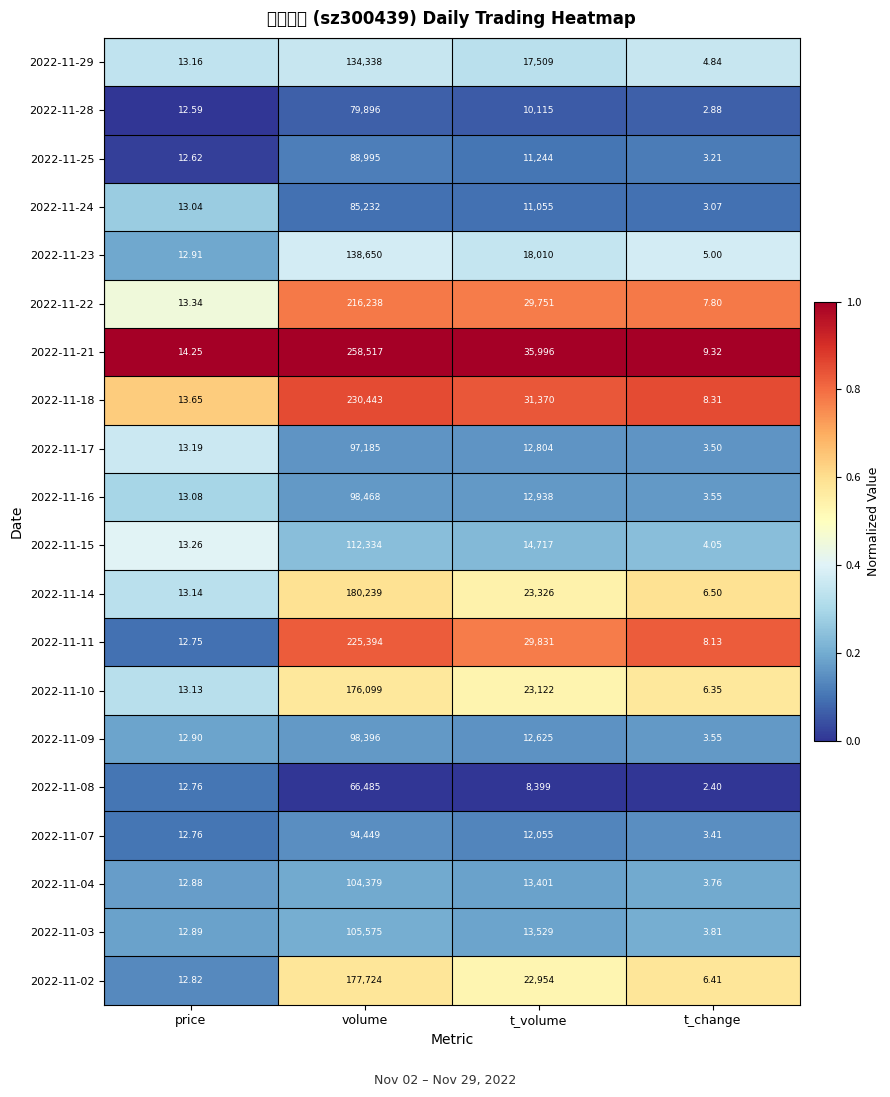

Reading left to right, extract all data points from this chart.

2022-11-29: price=13.2	volume=134338.0	t_volume=17509.0	t_change=4.8
2022-11-28: price=12.6	volume=79896.0	t_volume=10115.0	t_change=2.9
2022-11-25: price=12.6	volume=88995.0	t_volume=11244.0	t_change=3.2
2022-11-24: price=13.0	volume=85232.0	t_volume=11055.0	t_change=3.1
2022-11-23: price=12.9	volume=138650.0	t_volume=18010.0	t_change=5.0
2022-11-22: price=13.3	volume=216238.0	t_volume=29751.0	t_change=7.8
2022-11-21: price=14.2	volume=258517.0	t_volume=35996.0	t_change=9.3
2022-11-18: price=13.7	volume=230443.0	t_volume=31370.0	t_change=8.3
2022-11-17: price=13.2	volume=97185.0	t_volume=12804.0	t_change=3.5
2022-11-16: price=13.1	volume=98468.0	t_volume=12938.0	t_change=3.5
2022-11-15: price=13.3	volume=112334.0	t_volume=14717.0	t_change=4.0
2022-11-14: price=13.1	volume=180239.0	t_volume=23326.0	t_change=6.5
2022-11-11: price=12.8	volume=225394.0	t_volume=29831.0	t_change=8.1
2022-11-10: price=13.1	volume=176099.0	t_volume=23122.0	t_change=6.3
2022-11-09: price=12.9	volume=98396.0	t_volume=12625.0	t_change=3.5
2022-11-08: price=12.8	volume=66485.0	t_volume=8399.0	t_change=2.4
2022-11-07: price=12.8	volume=94449.0	t_volume=12055.0	t_change=3.4
2022-11-04: price=12.9	volume=104379.0	t_volume=13401.0	t_change=3.8
2022-11-03: price=12.9	volume=105575.0	t_volume=13529.0	t_change=3.8
2022-11-02: price=12.8	volume=177724.0	t_volume=22954.0	t_change=6.4